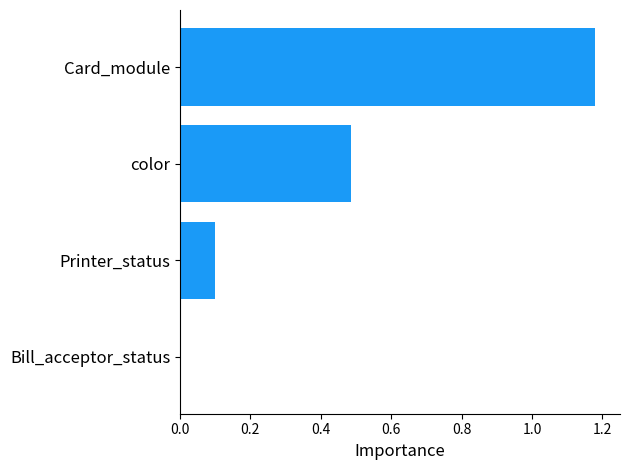

What is the change in value from color to Card_module?

+0.7